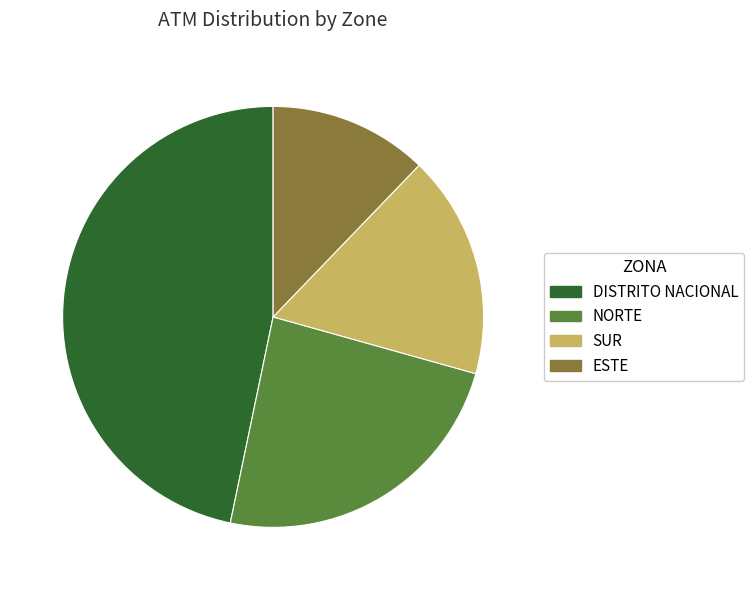

How many slices are in this pie chart?

4